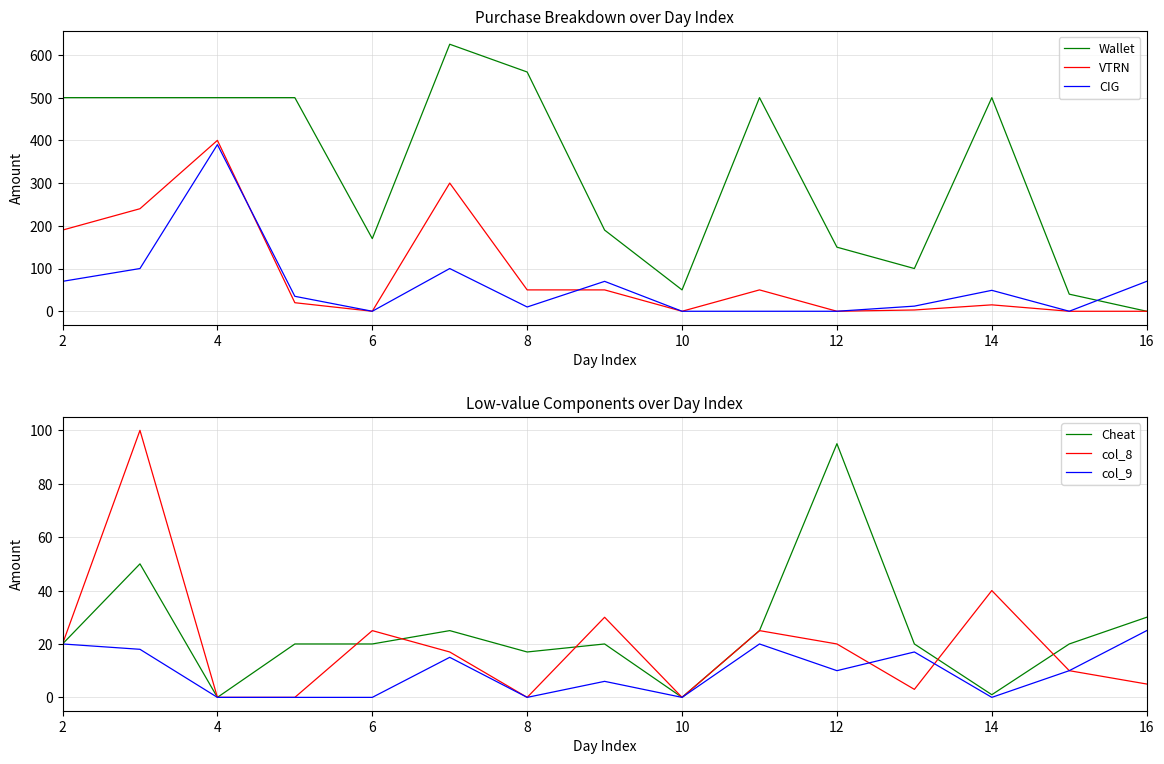

What is the maximum value for Wallet?

625